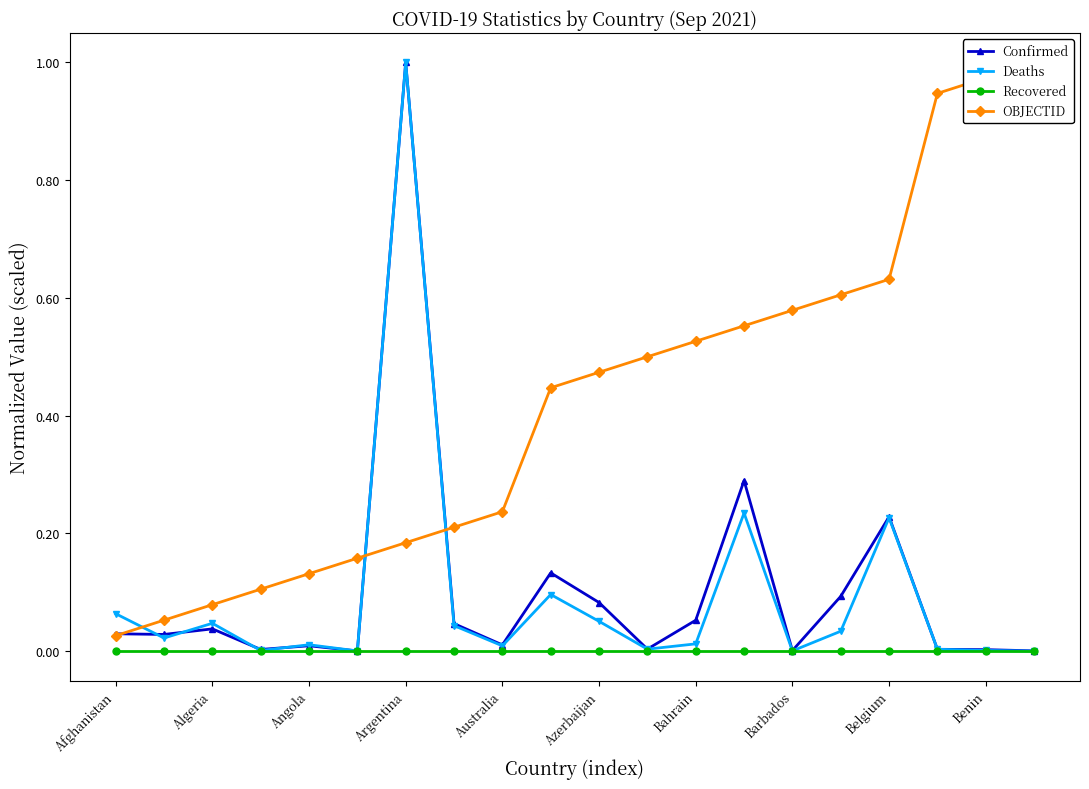

True or false: Deaths has more than 0 points higher than both neighbors.

True